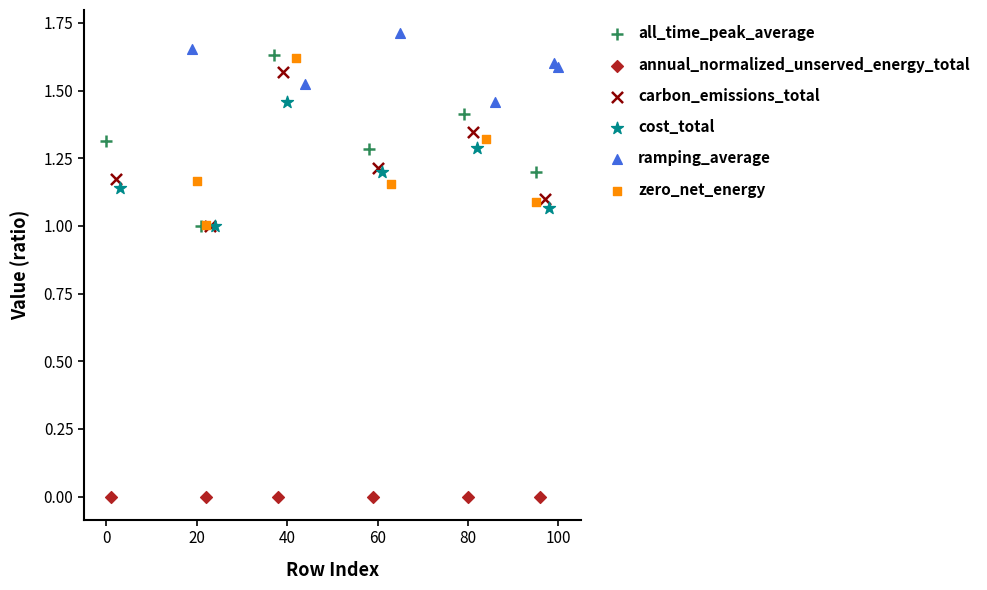

Which series contains the lowest Y value?

annual_normalized_unserved_energy_total